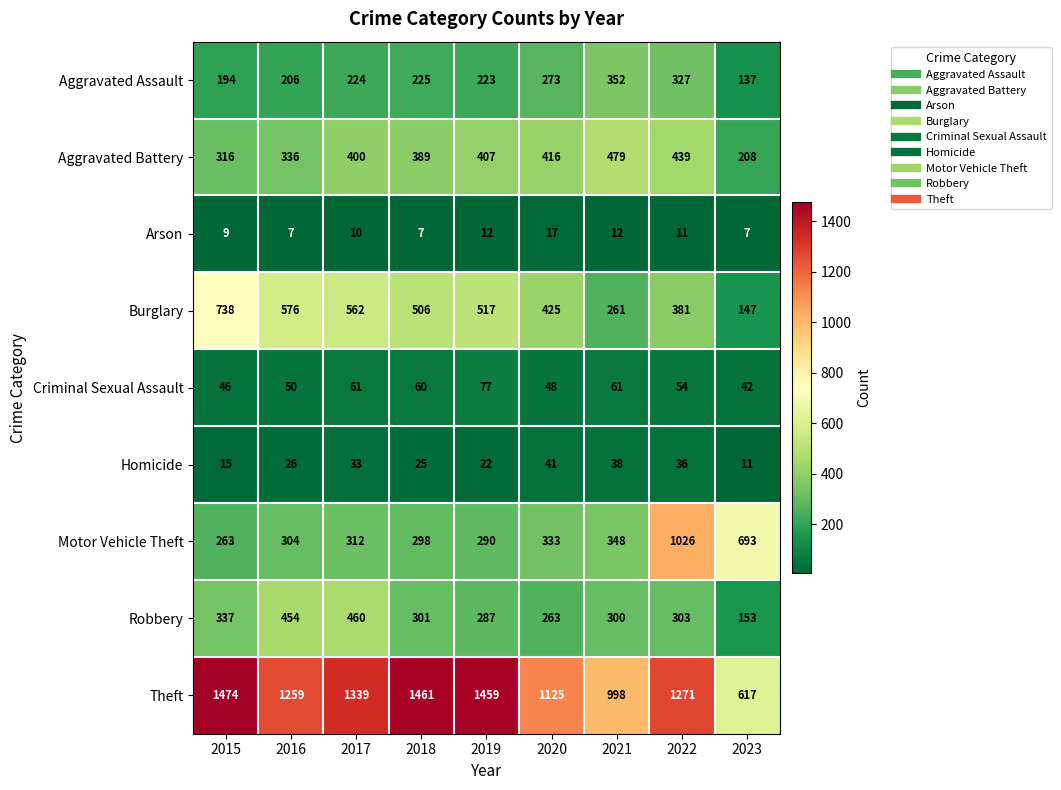

What is the difference between the Robbery values at 2021 and 2016?

154